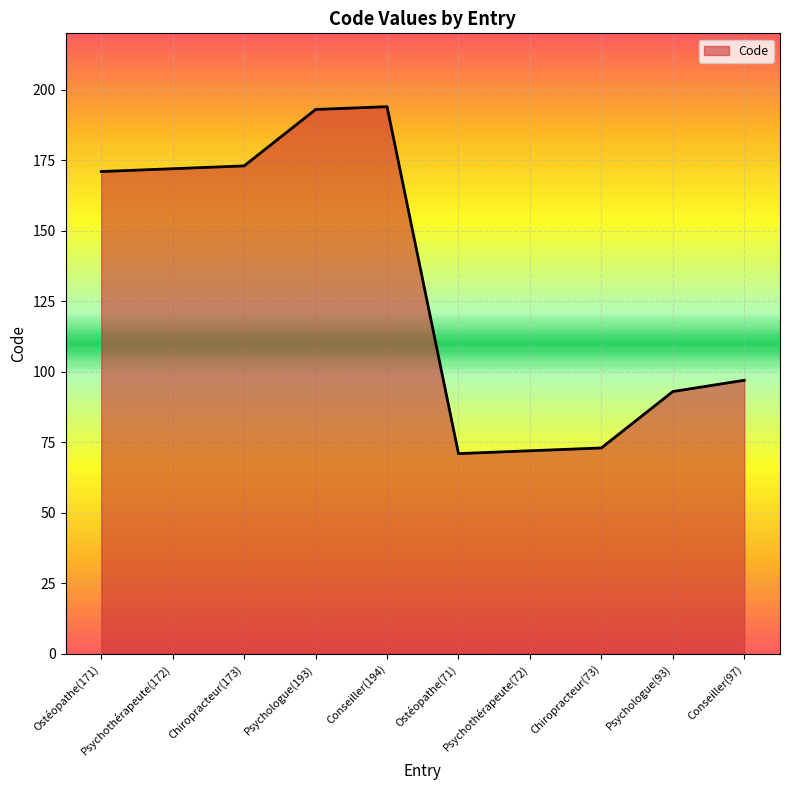

What is the minimum value shown in the chart?

71